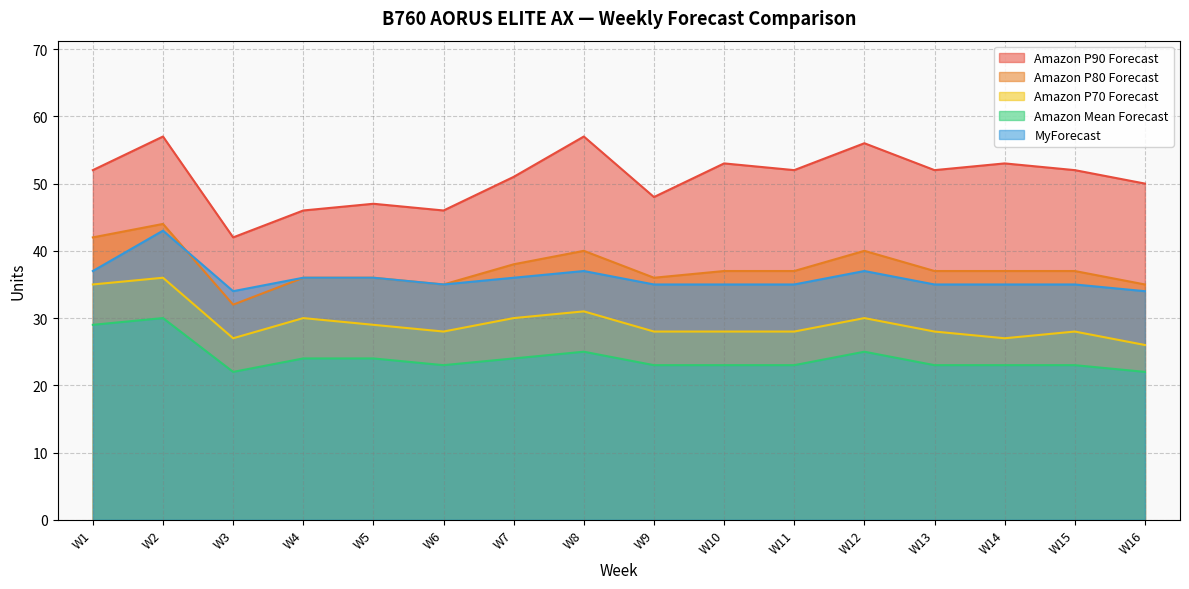

How many interior local valleys does the MyForecast series have?

2